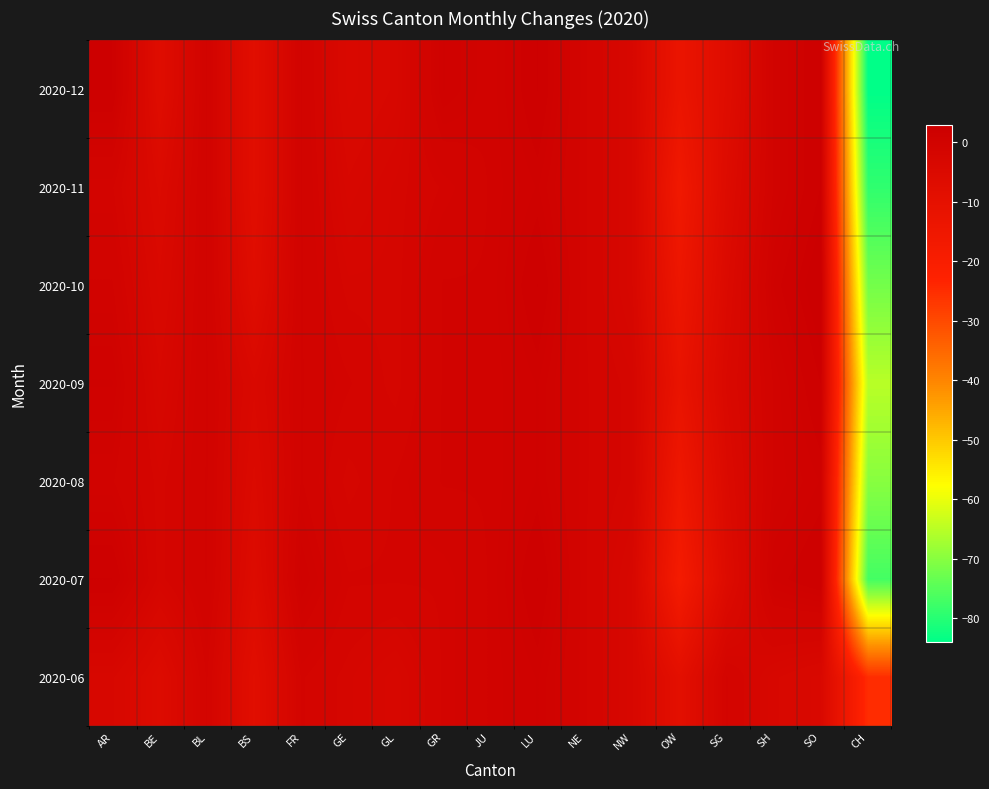

Reading left to right, extract all data points from this chart.

2020-06: AR=-3	BE=-6	BL=-1	BS=-8	FR=-1	GE=-2	GL=-3	GR=-1	JU=0	LU=1	NE=-1	NW=-3	OW=-9	SG=-1	SH=-3	SO=-4	CH=-25
2020-07: AR=2	BE=-2	BL=0	BS=-6	FR=1	GE=-1	GL=-1	GR=-1	JU=0	LU=2	NE=-1	NW=-3	OW=-18	SG=-6	SH=1	SO=2	CH=-77
2020-08: AR=0	BE=-2	BL=0	BS=-5	FR=0	GE=-2	GL=-1	GR=0	JU=0	LU=1	NE=-1	NW=-2	OW=-15	SG=-5	SH=0	SO=1	CH=-70
2020-09: AR=1	BE=-3	BL=0	BS=-4	FR=0	GE=-1	GL=-2	GR=0	JU=0	LU=1	NE=-1	NW=-2	OW=-12	SG=-4	SH=0	SO=2	CH=-65
2020-10: AR=0	BE=-4	BL=0	BS=-7	FR=0	GE=-2	GL=-2	GR=0	JU=0	LU=2	NE=-1	NW=-3	OW=-14	SG=-5	SH=1	SO=3	CH=-72
2020-11: AR=-1	BE=-5	BL=0	BS=-8	FR=0	GE=-3	GL=-2	GR=-1	JU=0	LU=1	NE=-1	NW=-3	OW=-16	SG=-6	SH=0	SO=2	CH=-79
2020-12: AR=2	BE=-7	BL=0	BS=-8	FR=0	GE=-4	GL=-3	GR=1	JU=0	LU=2	NE=-1	NW=-3	OW=-13	SG=-7	SH=0	SO=2	CH=-84